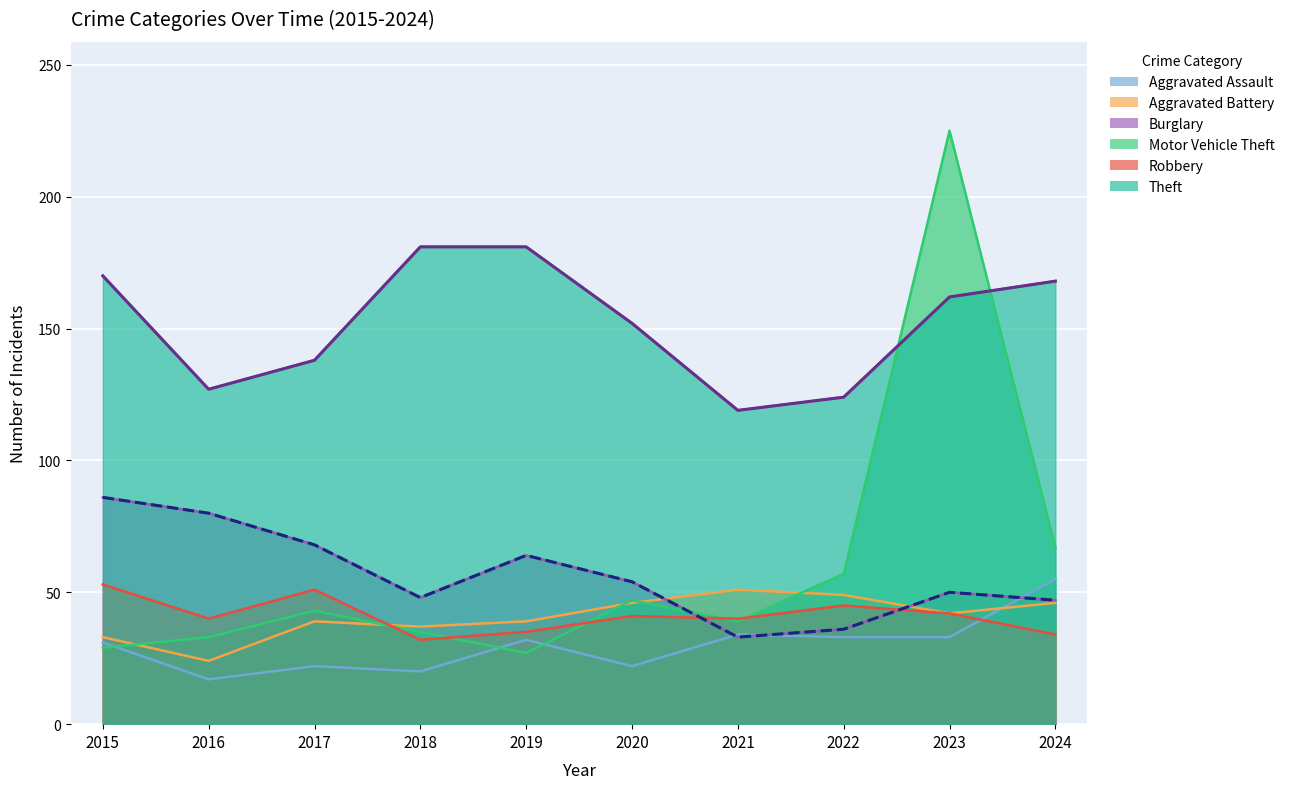

After their last crossing, which series has the higher values: Burglary or Aggravated Battery?

Burglary